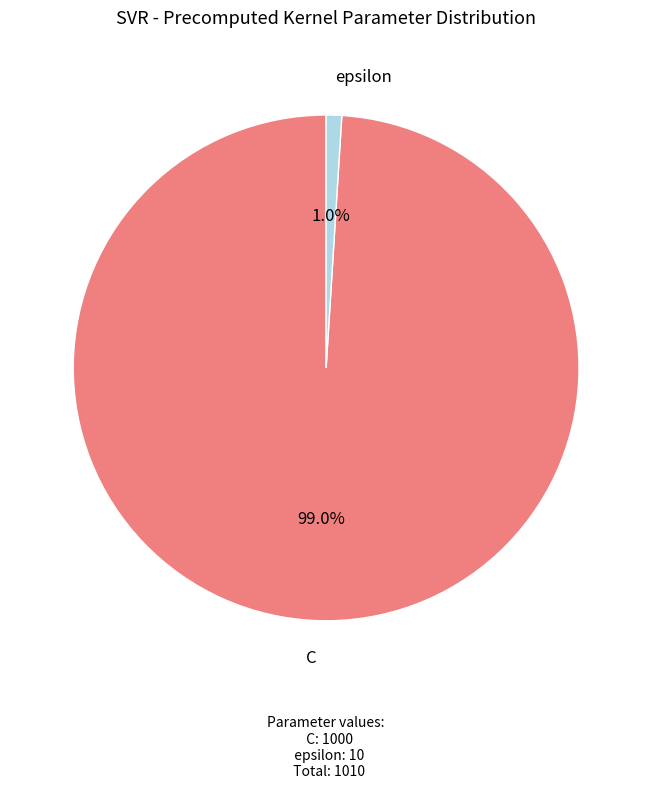

Does any single category account for the majority?

Yes